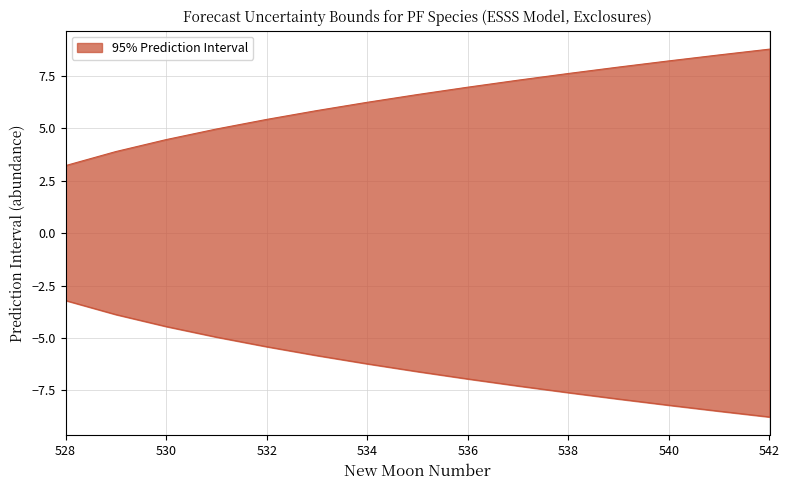

What is the value of the lower_pi point at the 15th from the left?

-8.8